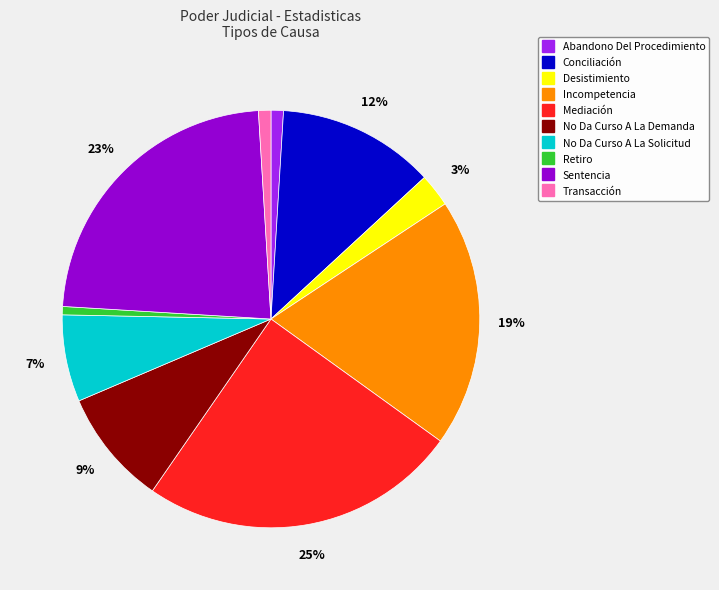

What is the largest slice in the pie chart?

Mediación